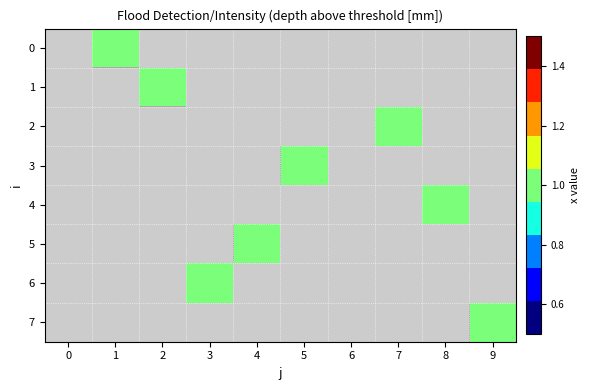

Reading right to left, list all the values displayed in this chart.

0: 9=0	8=0	7=0	6=0	5=0	4=0	3=0	2=0	1=1	0=0
1: 9=0	8=0	7=0	6=0	5=0	4=0	3=0	2=1	1=0	0=0
2: 9=0	8=0	7=1	6=0	5=0	4=0	3=0	2=0	1=0	0=0
3: 9=0	8=0	7=0	6=0	5=1	4=0	3=0	2=0	1=0	0=0
4: 9=0	8=1	7=0	6=0	5=0	4=0	3=0	2=0	1=0	0=0
5: 9=0	8=0	7=0	6=0	5=0	4=1	3=0	2=0	1=0	0=0
6: 9=0	8=0	7=0	6=0	5=0	4=0	3=1	2=0	1=0	0=0
7: 9=1	8=0	7=0	6=0	5=0	4=0	3=0	2=0	1=0	0=0